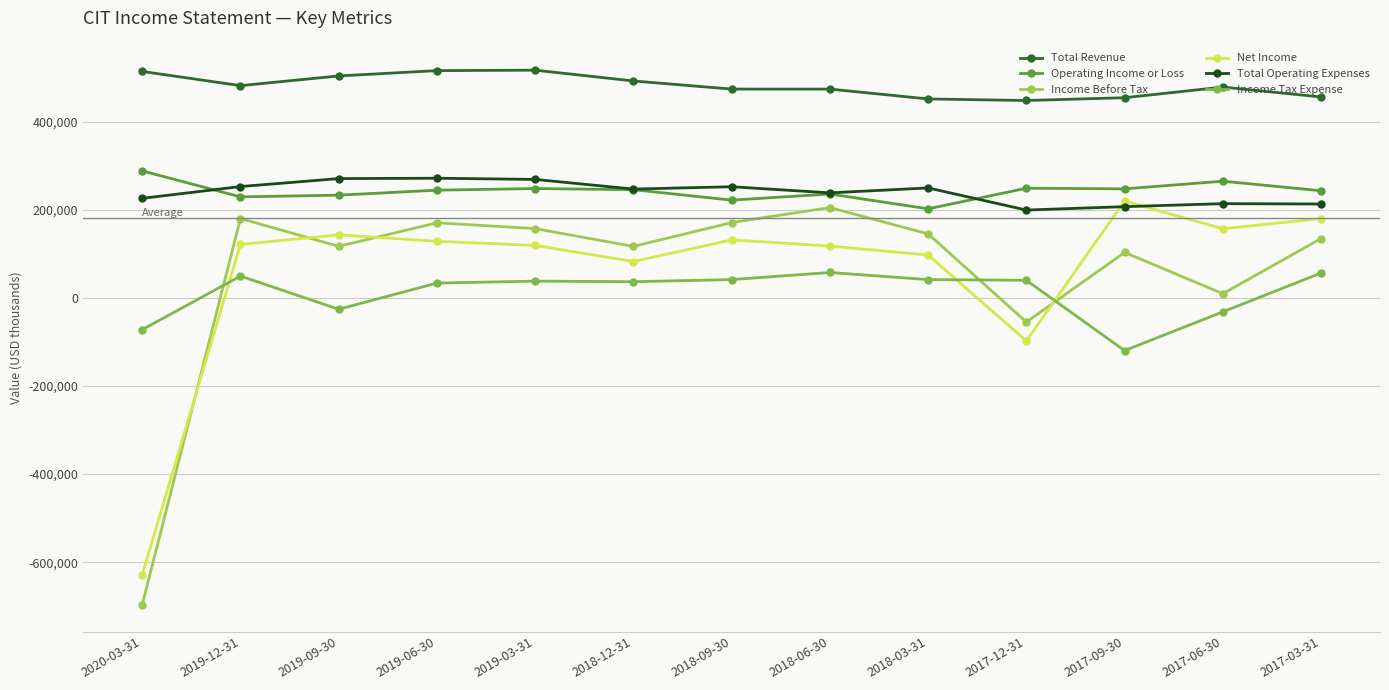

True or false: Income Tax Expense has a value of 28591 at 2019-12-31.

False